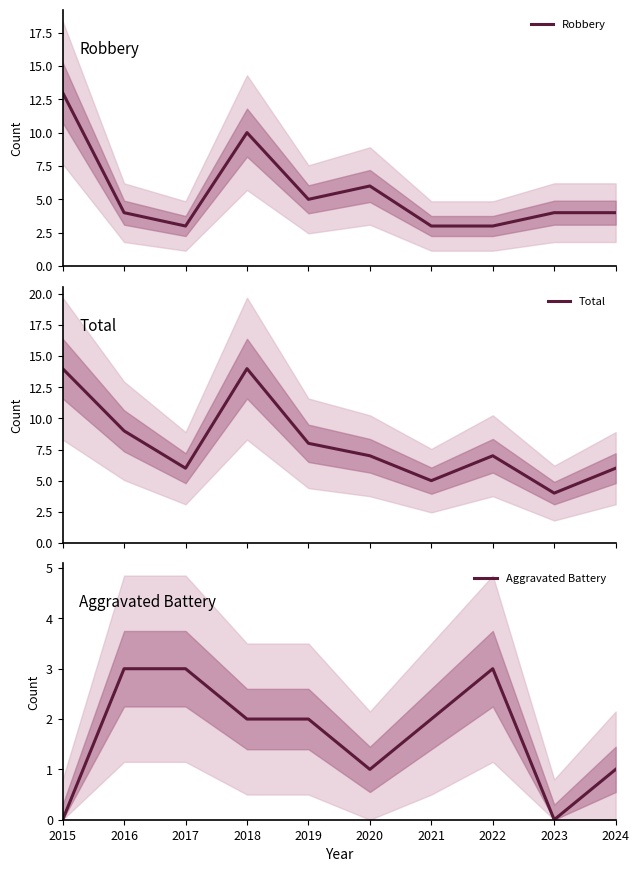

List the series in order of their peak value, highest first.

Total, Robbery, Aggravated Battery